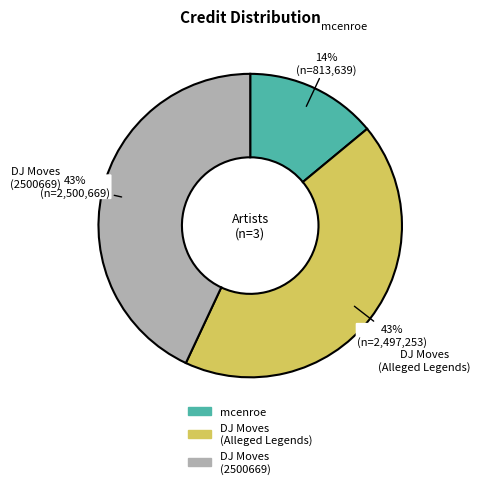

Is there a majority slice in this chart?

No